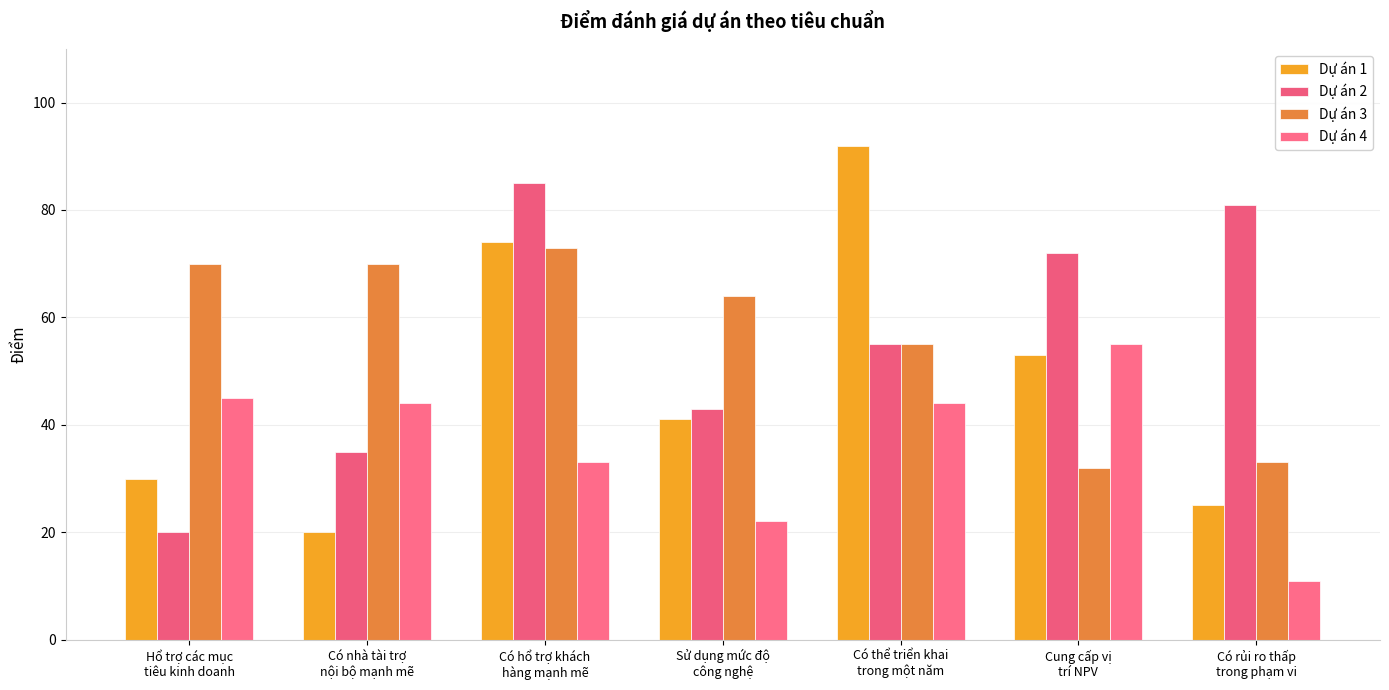

The value of Dự án 1 at Sử dụng mức độ
công nghệ is 41. True or false?

True